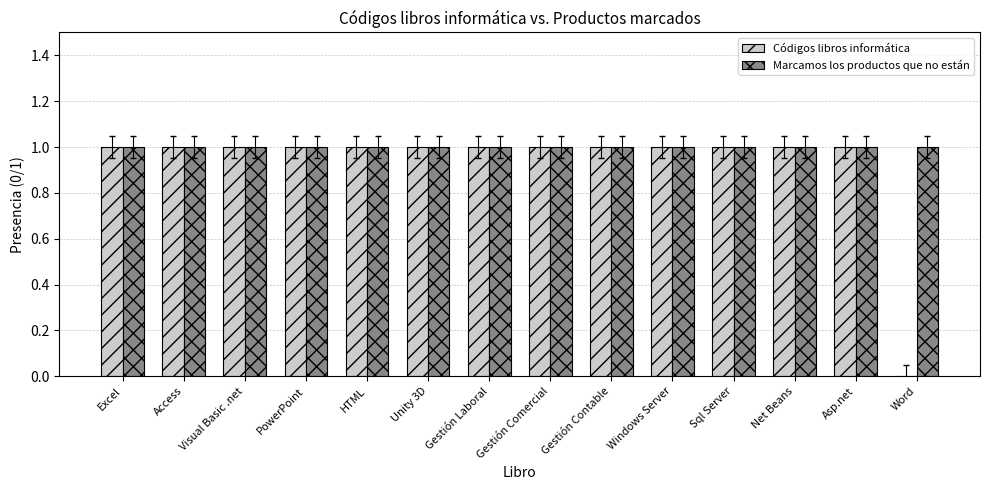

Which series has the largest total across all categories?

Marcamos los productos que no están